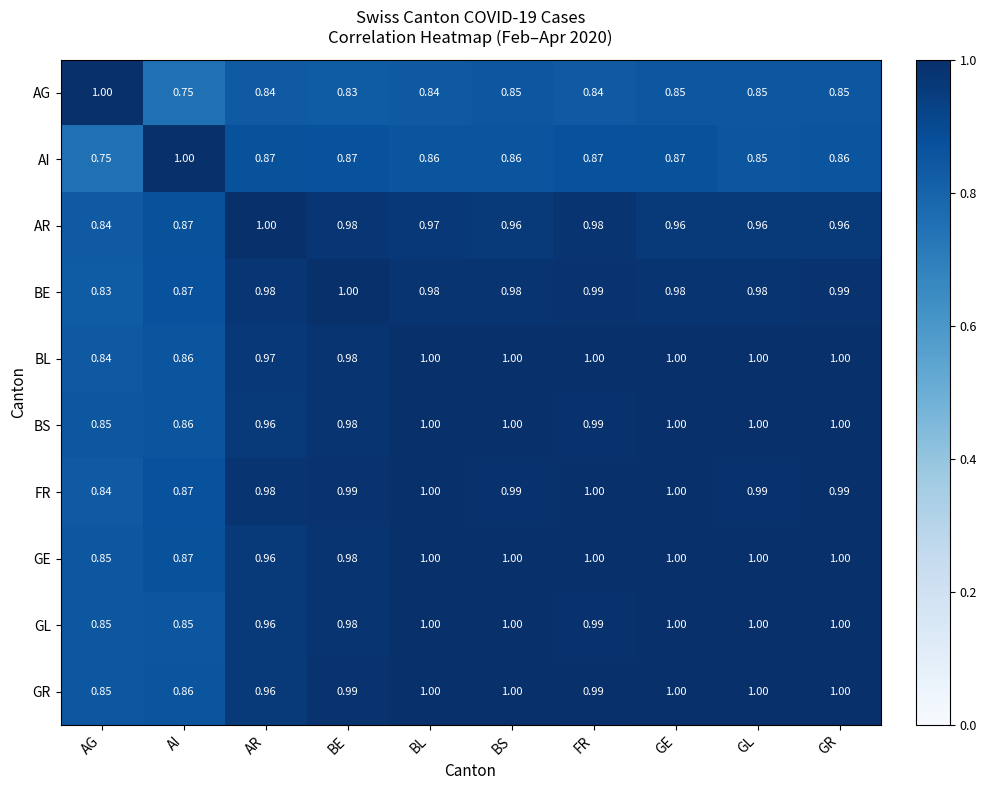

At how many categories does at least one series exceed 0?

10